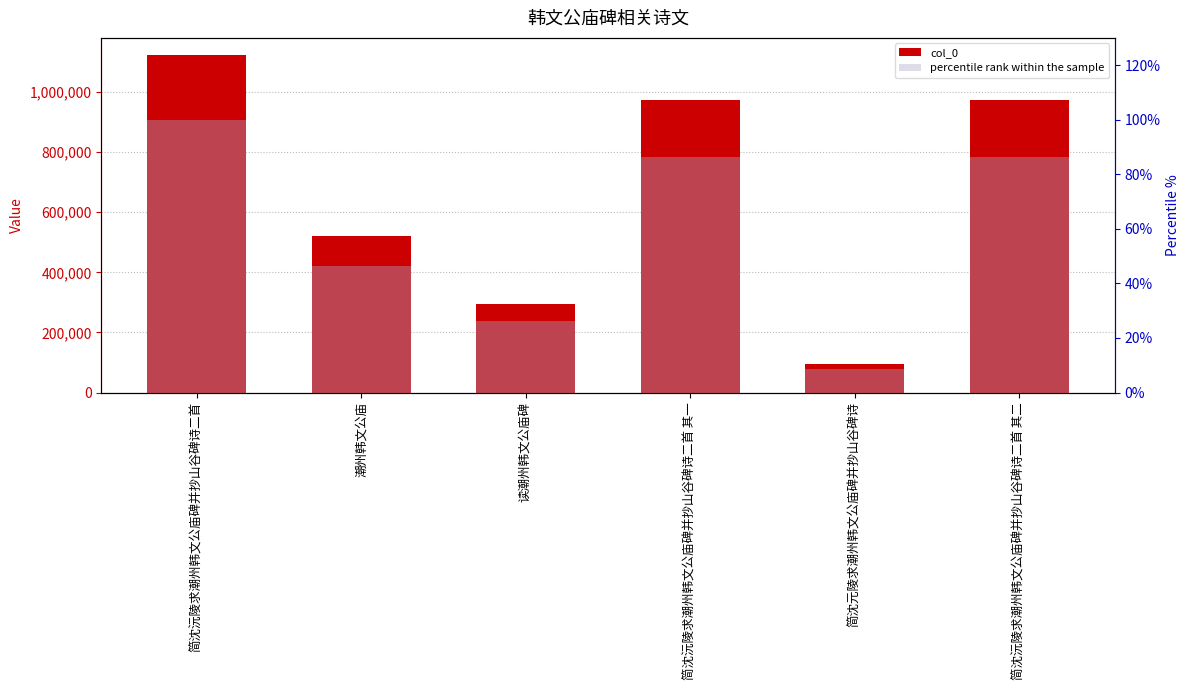

Is it true that percentile rank within the sample equals 26.1 at 读潮州韩文公庙碑?

True